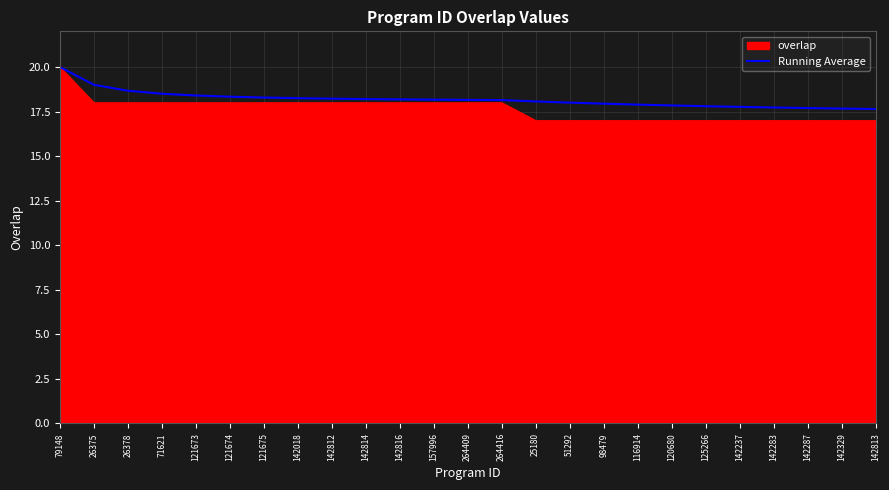

Does the chart display data point markers on the line(s)?

No